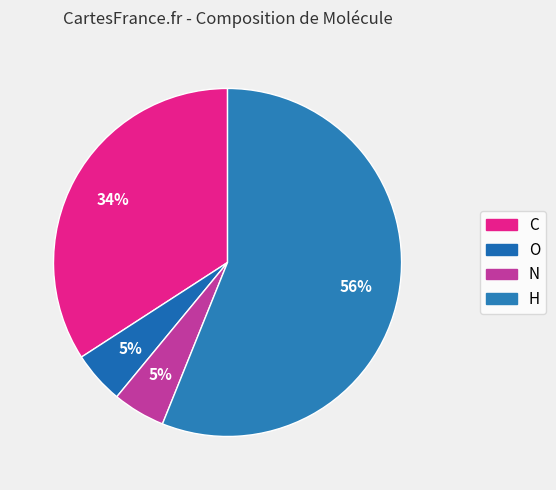

Is there any slice that represents more than half of the pie?

Yes